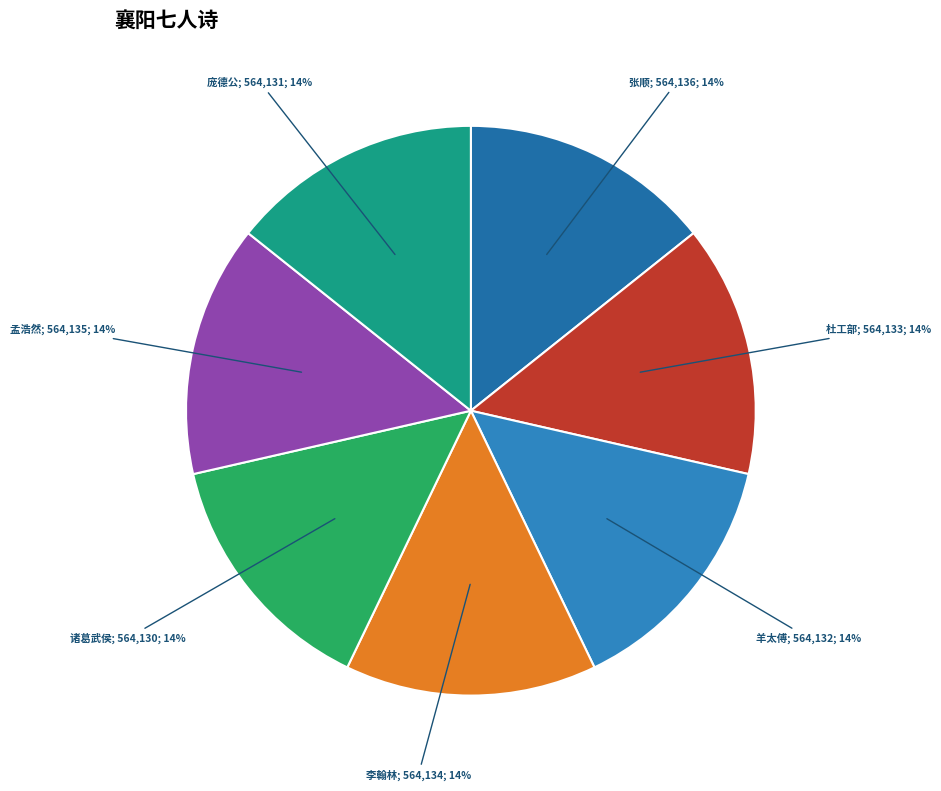

To the nearest percent, what is the average slice percentage?

14%